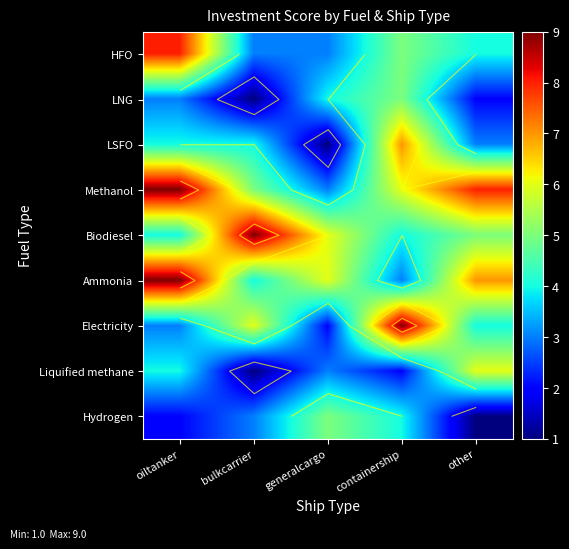

What is the difference between the highest and lowest values at oiltanker?

7